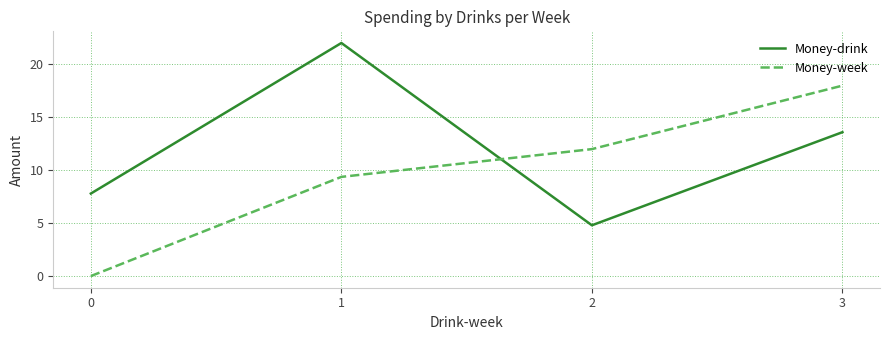

What is the sum of all Money-drink values?

48.2